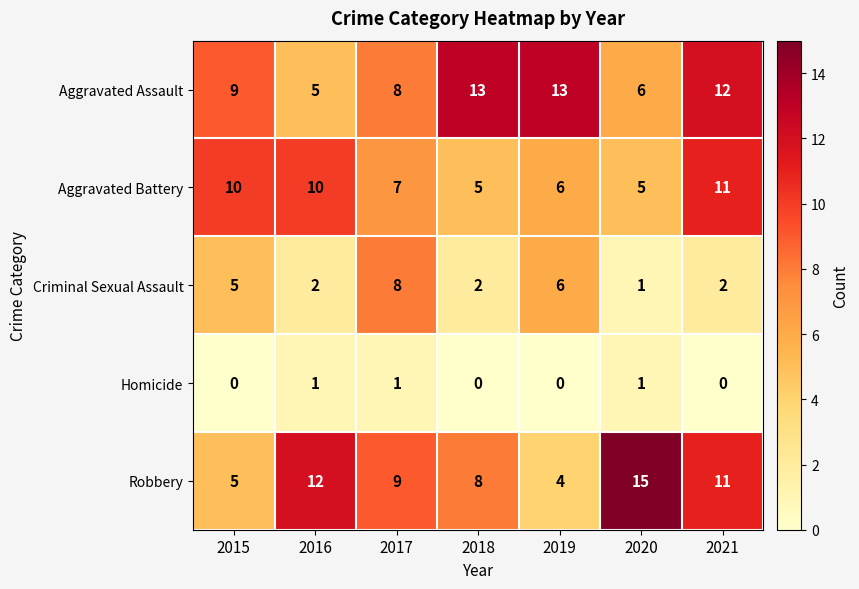

What is the spread (max minus min) of values at 2021?

12